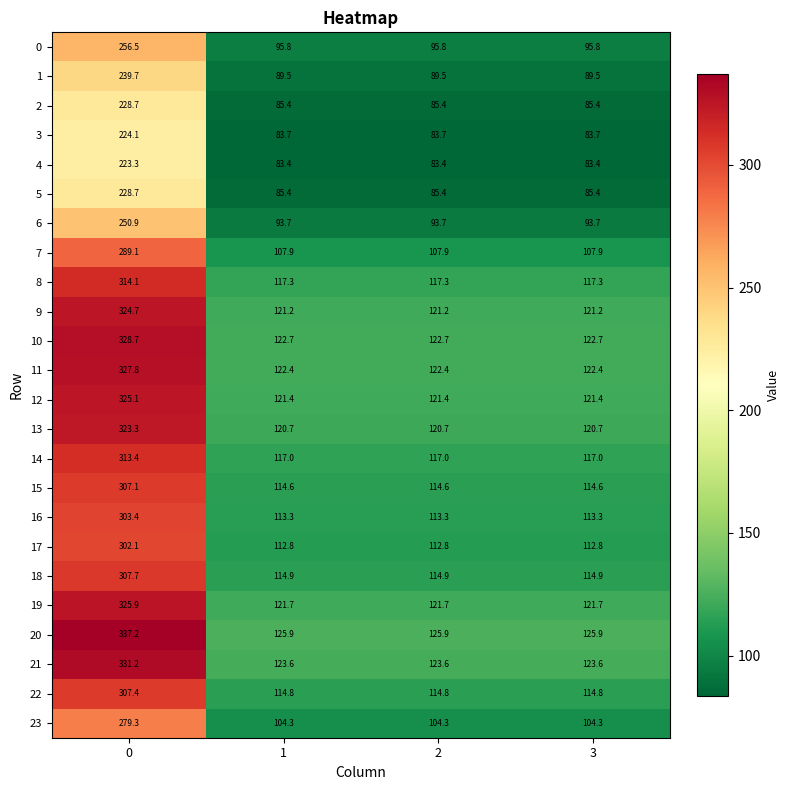

What is the difference between the maximum and minimum values in the 2 series?

143.3